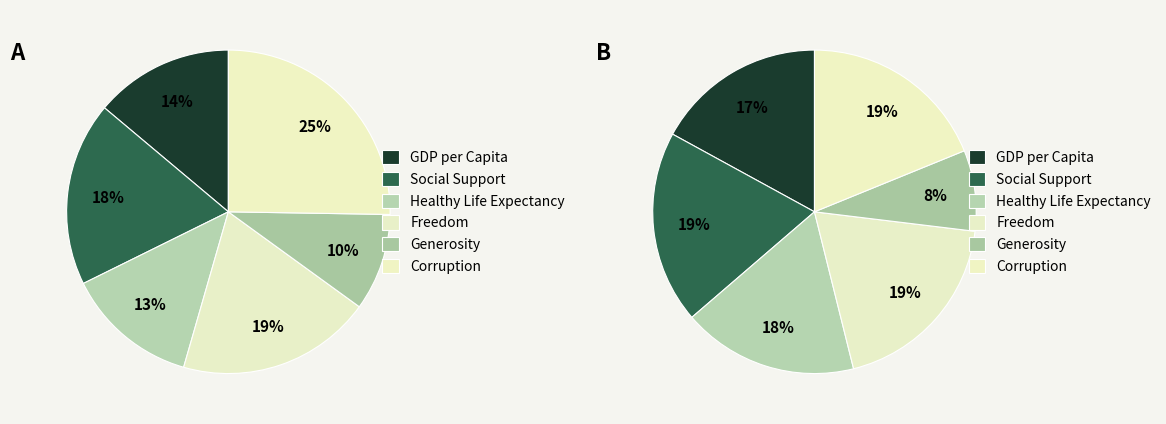

How many segments does this pie chart have?

6